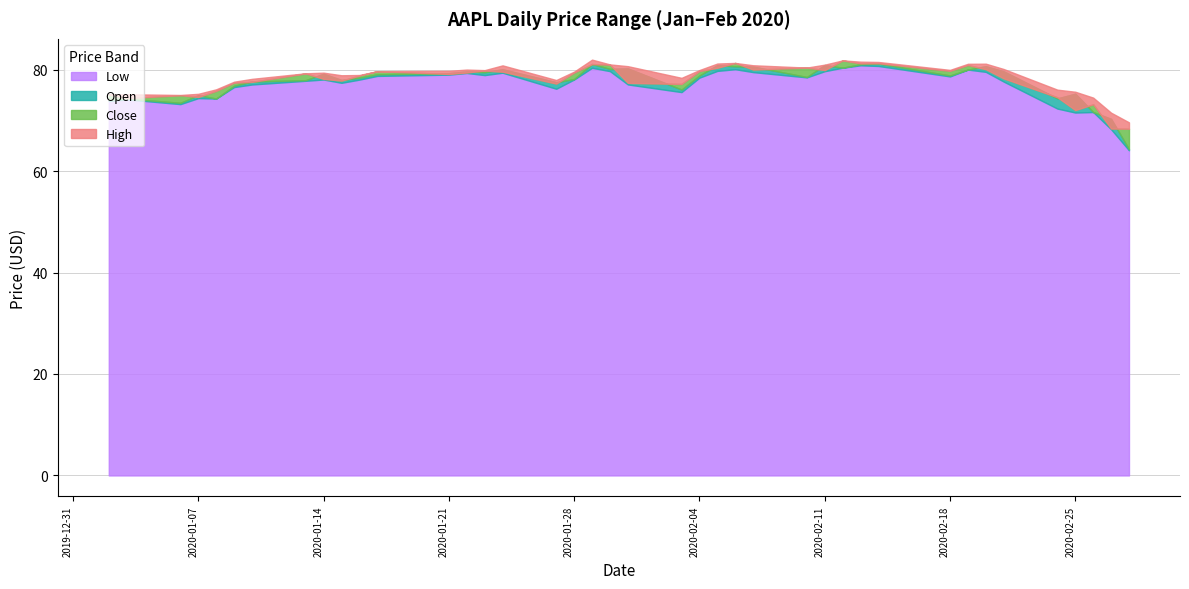

Reading right to left, what are all the values shown in this chart?

Open: 64.3	70.3	71.6	75.2	74.3	79.7	80.7	80.0	78.8	81.2	81.0	80.4	80.9	78.5	80.6	80.6	80.9	78.8	76.1	80.2	80.1	81.1	78.2	77.5	80.1	79.5	79.6	79.3	79.1	78.4	78.0	79.2	77.9	77.7	76.8	74.3	75.0	73.5	74.3	74.1
High: 69.6	71.5	74.5	75.6	76.0	80.1	81.2	81.1	79.9	81.5	81.6	81.8	81.0	80.4	80.8	81.3	81.2	79.9	78.4	80.7	81.0	82.0	79.6	77.9	80.8	79.9	80.0	79.8	79.7	78.9	78.9	79.4	79.3	78.2	77.6	76.1	75.2	75.0	75.1	75.2
Low: 64.1	68.2	71.6	71.5	72.3	77.6	79.5	80.0	78.7	80.7	80.8	80.4	79.7	78.5	79.5	80.1	79.7	78.4	75.6	77.1	79.7	80.3	78.0	76.2	79.4	78.9	79.3	79.0	78.8	78.0	77.4	78.0	77.8	77.1	76.5	74.3	74.4	73.2	74.1	73.8
Close: 68.3	68.4	73.2	72.0	74.5	78.3	80.1	80.9	79.8	81.2	81.2	81.8	79.9	80.4	80.0	81.3	80.4	79.7	77.2	77.4	81.0	81.1	79.4	77.2	79.6	79.8	79.4	79.1	79.7	78.8	77.8	78.2	79.2	77.6	77.4	75.8	74.6	75.0	74.4	75.1